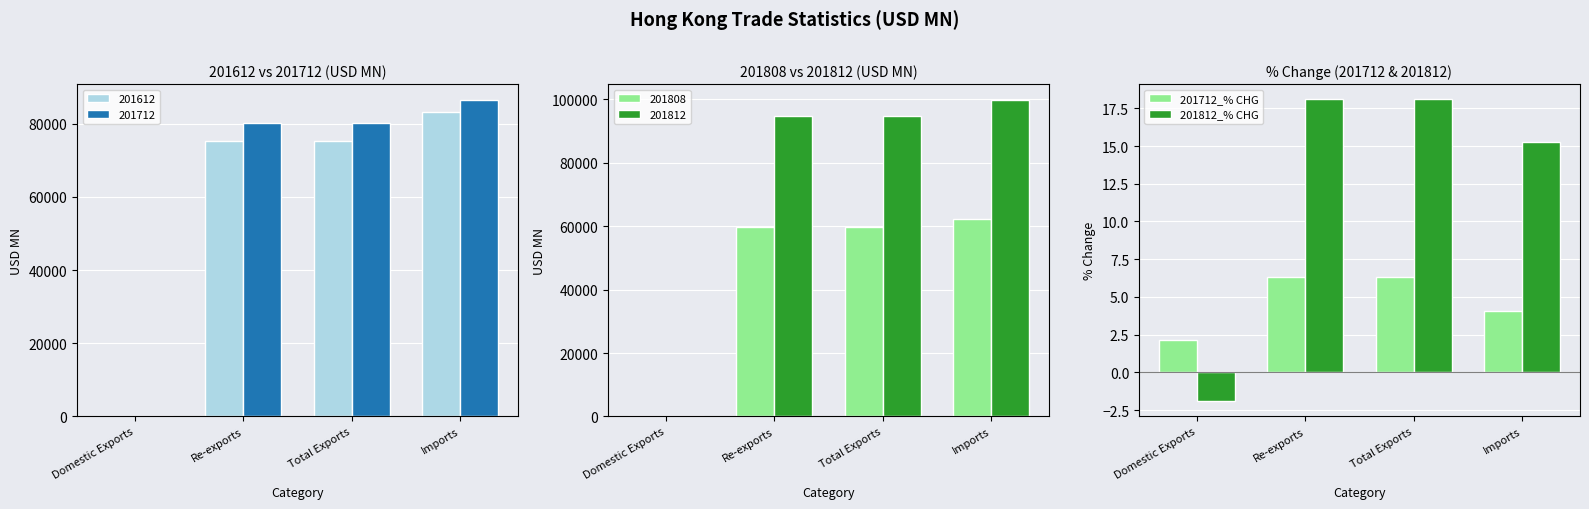

Which has a higher value, Imports or Domestic Exports?

Imports